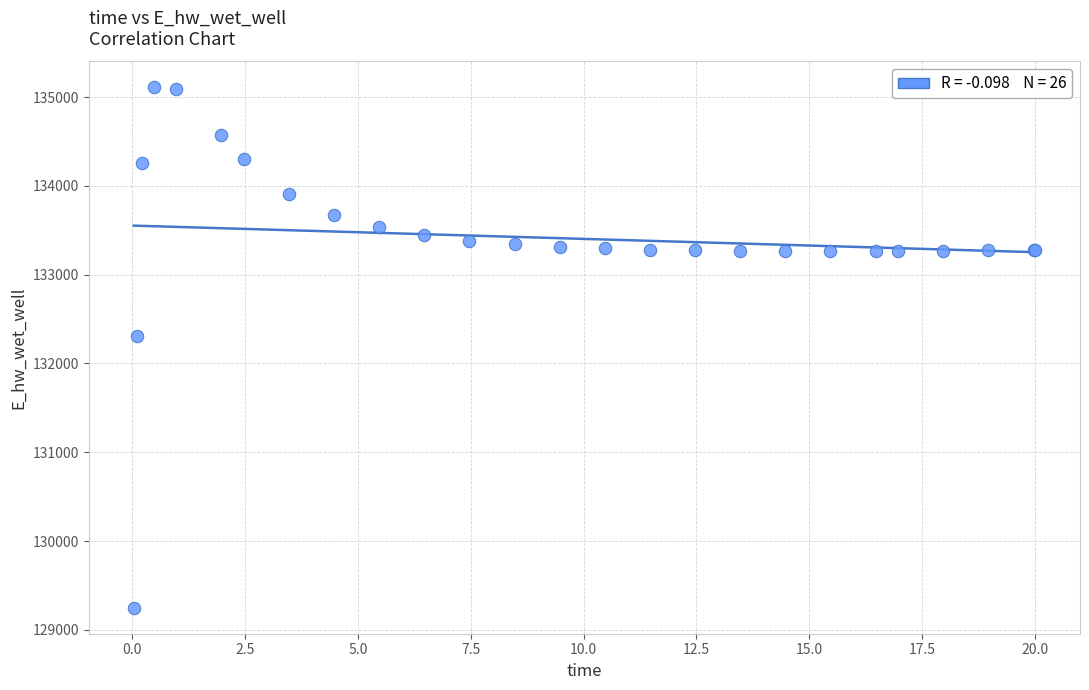

What Y value in the scatter plot is closest to 132178?

132306.6